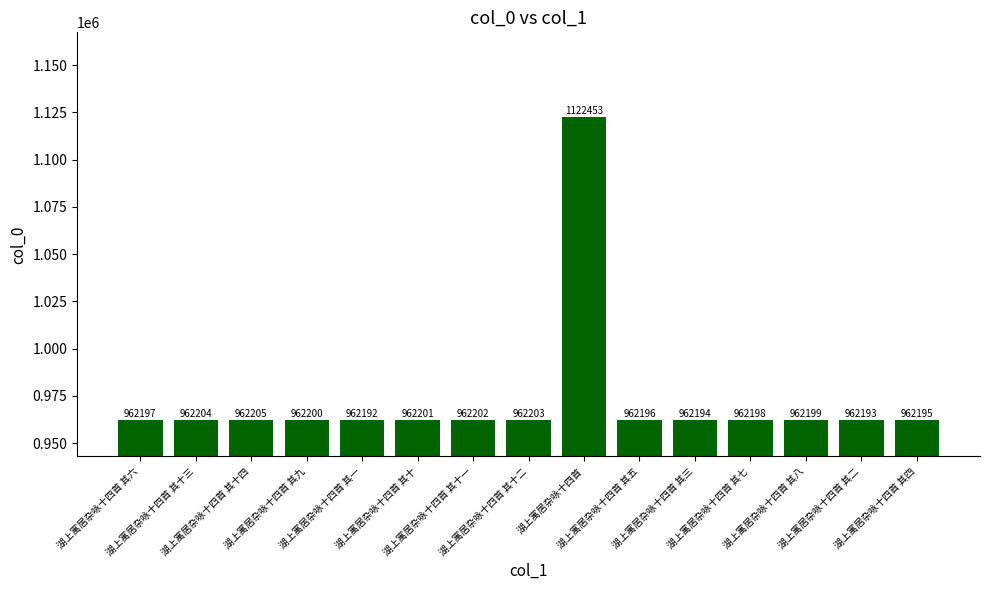

True or false: the data shows 2006651 at 湖上寓居杂咏十四首.

False